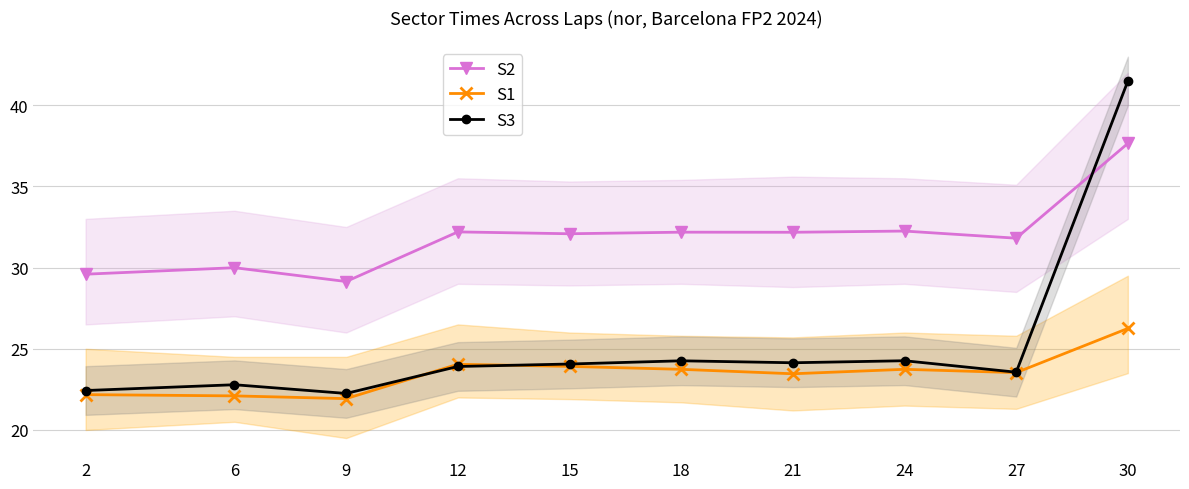

How many values in the S3 series exceed 24?

5